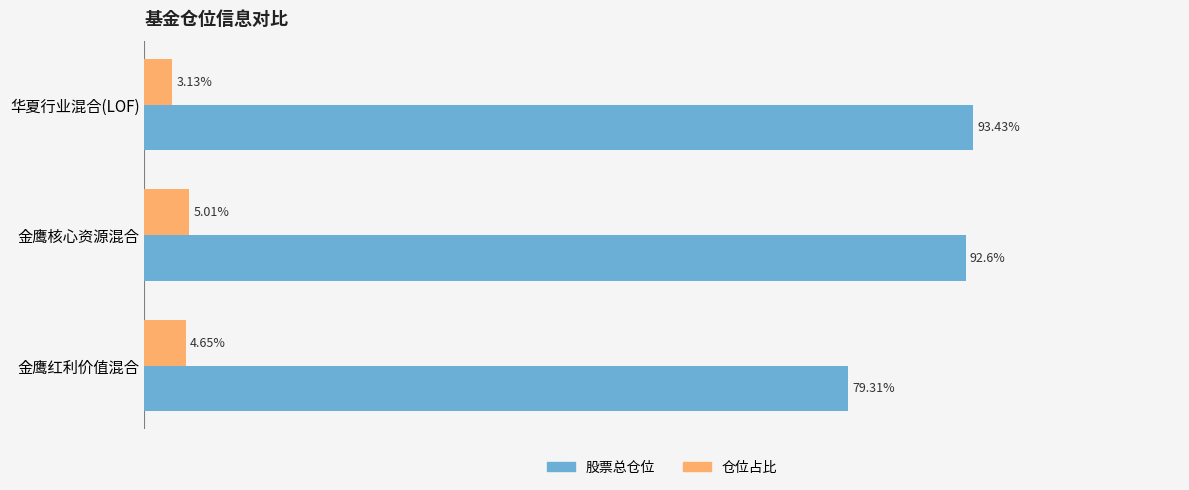

At which label is 仓位占比 closest to 4?

金鹰红利价值混合